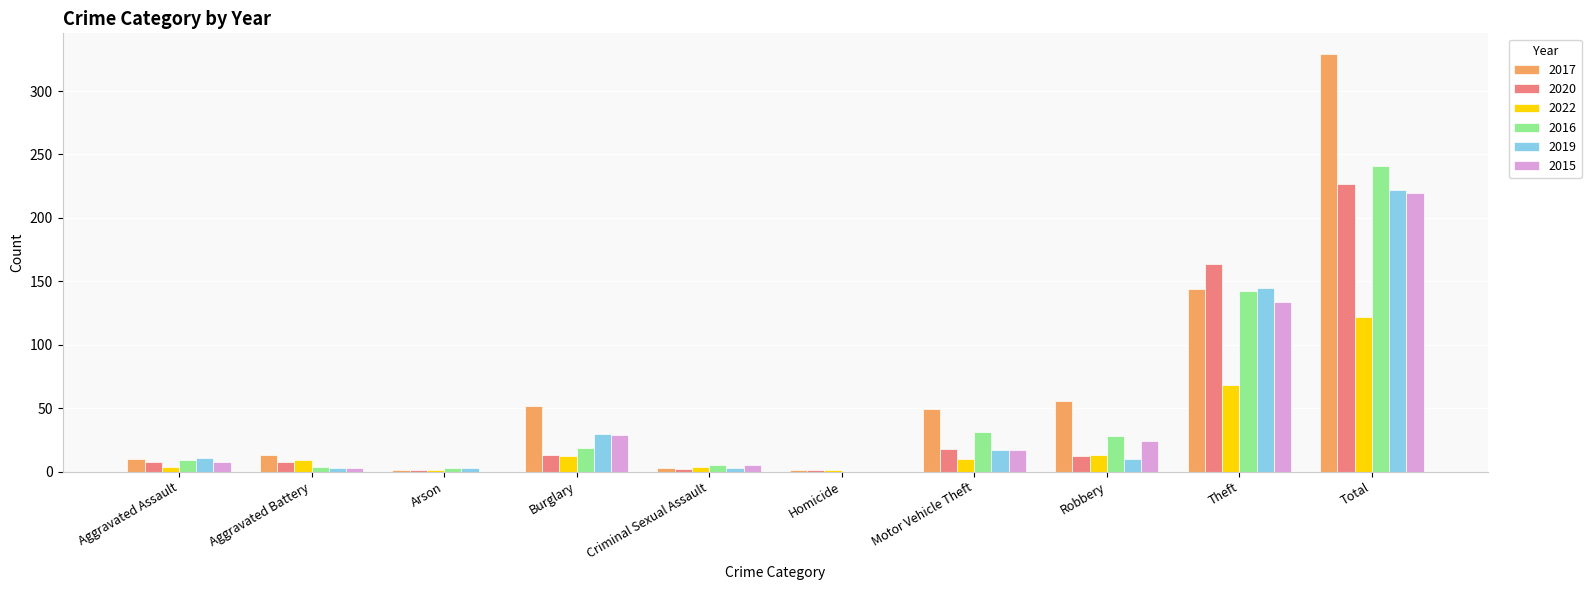

Is the value of 2016 at Arson greater than the value of 2017 at Burglary?

No